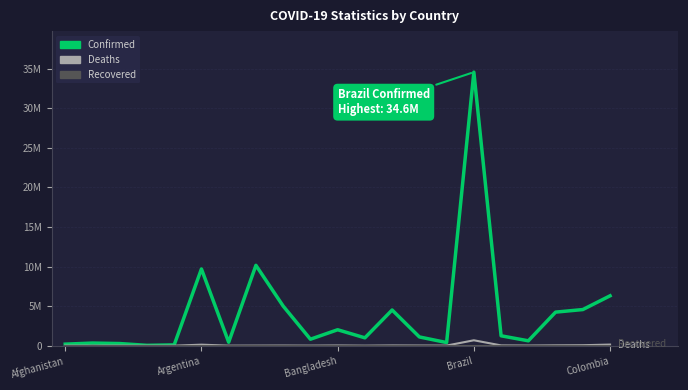

Where is Recovered nearest to the value 0?

Afghanistan